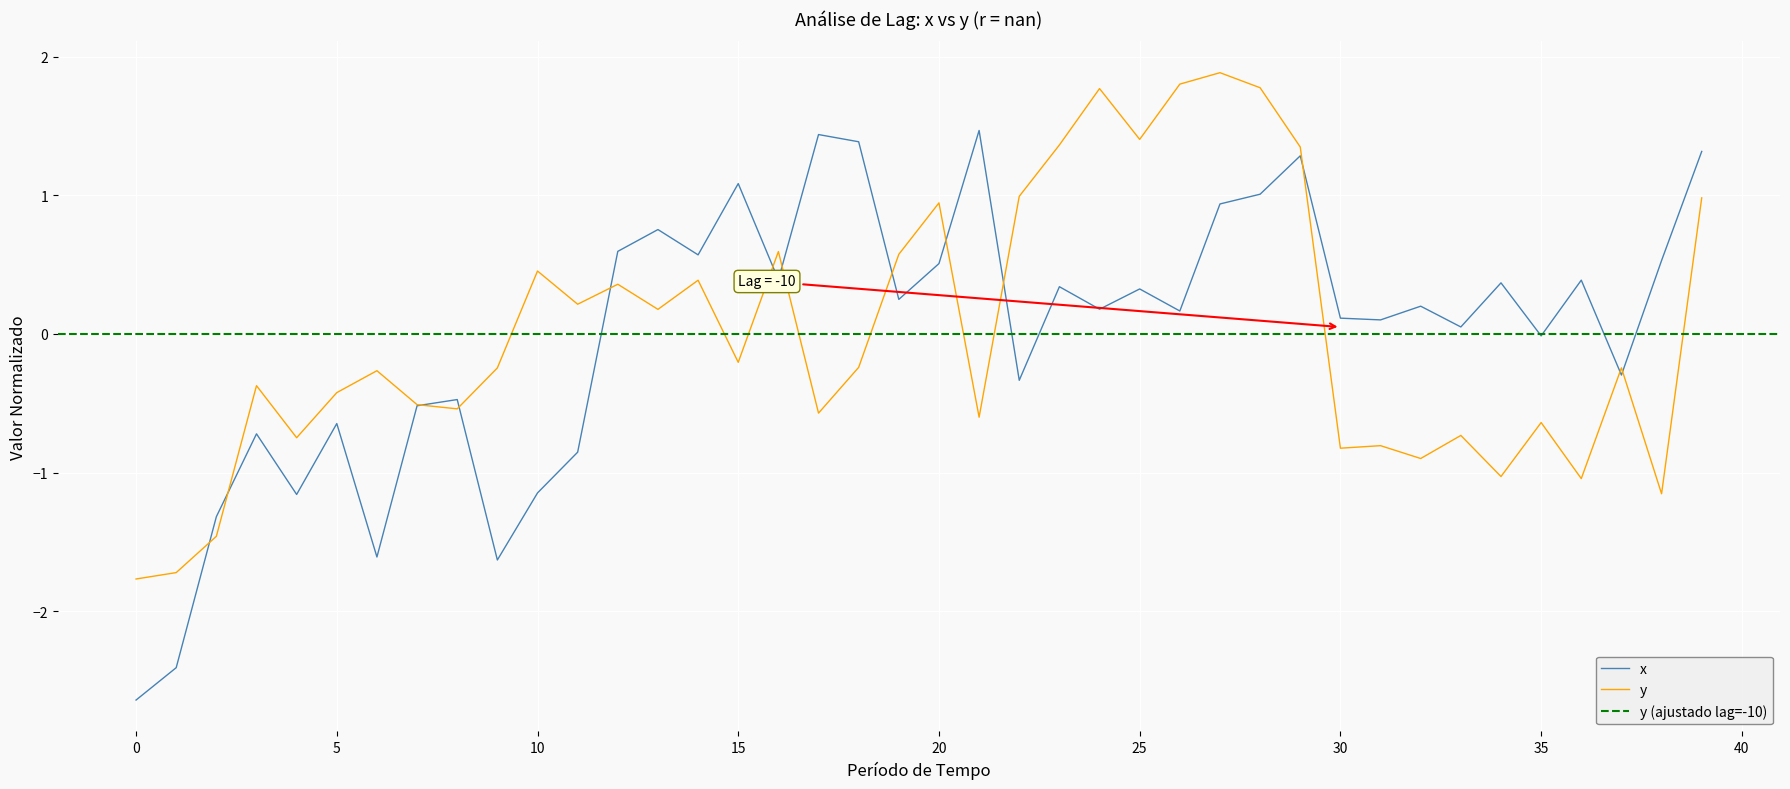

Which category has the highest value across all series?

27